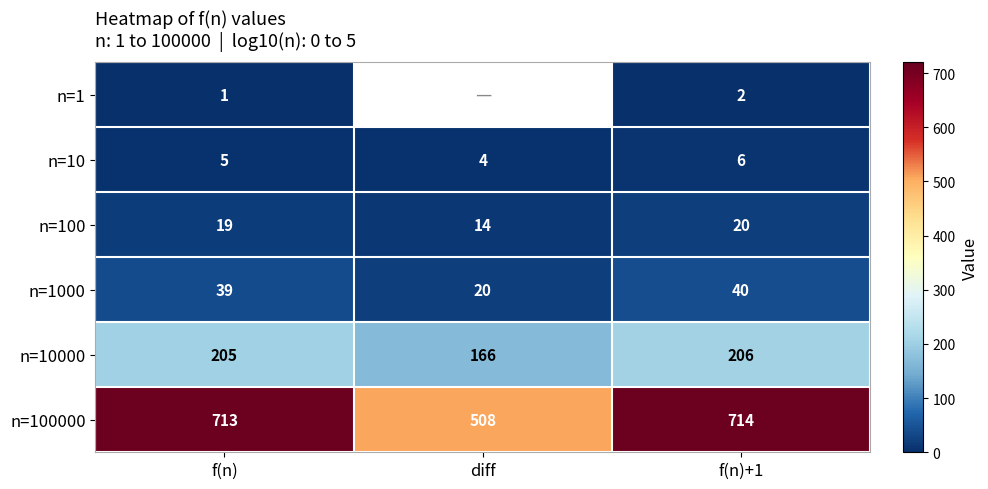

How many values in the n=10000 series are below 205?

1